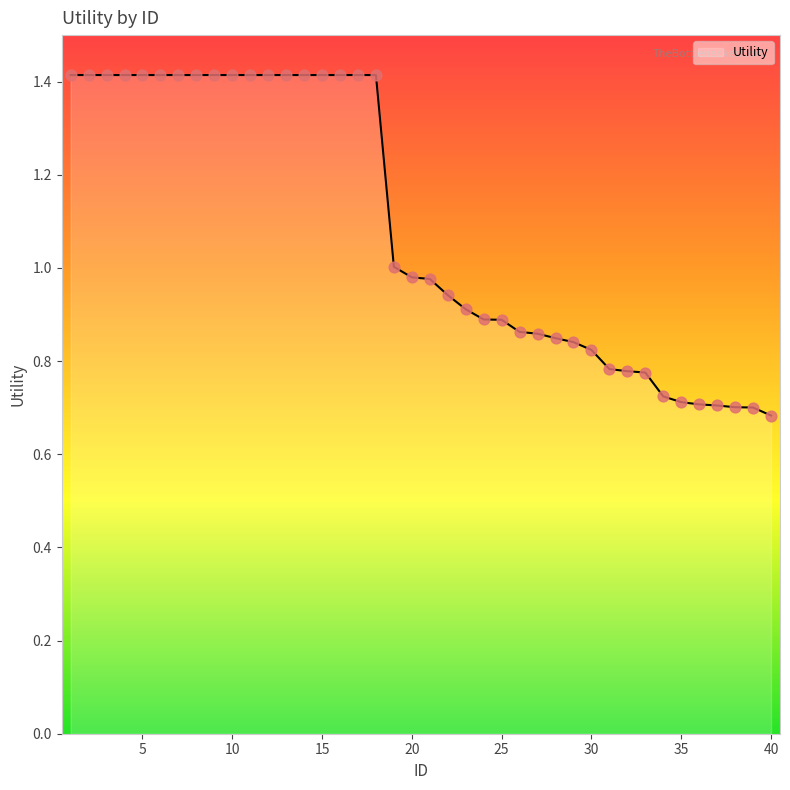

What is the maximum value shown in the chart?

1.4